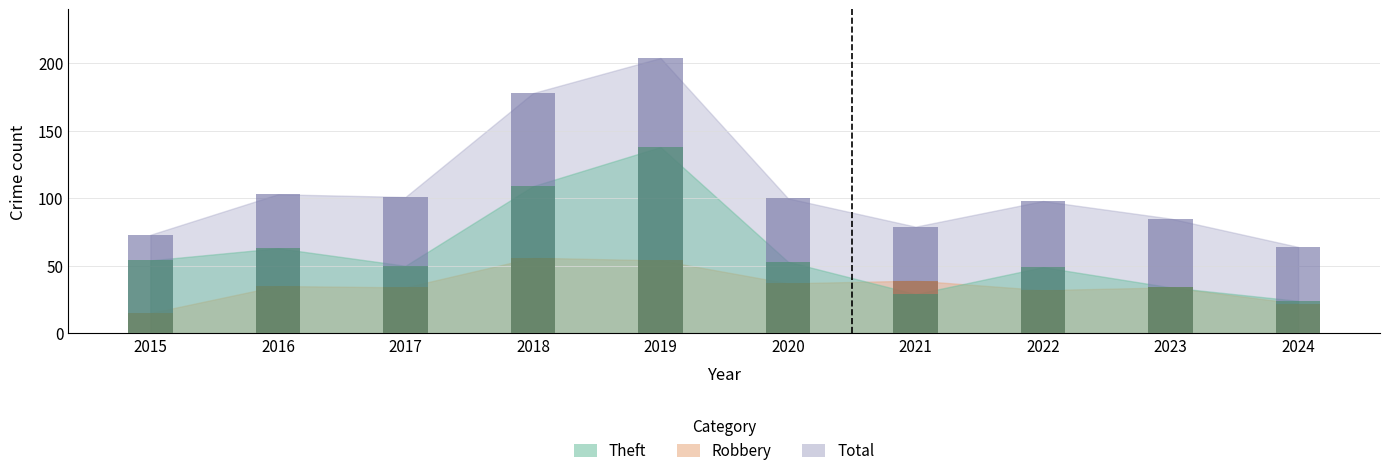

Reading left to right, what are all the values shown in this chart?

Theft: 54	63	50	109	138	53	29	49	34	24
Robbery: 15	35	34	56	54	37	39	32	34	22
Total: 73	103	101	178	204	100	79	98	85	64